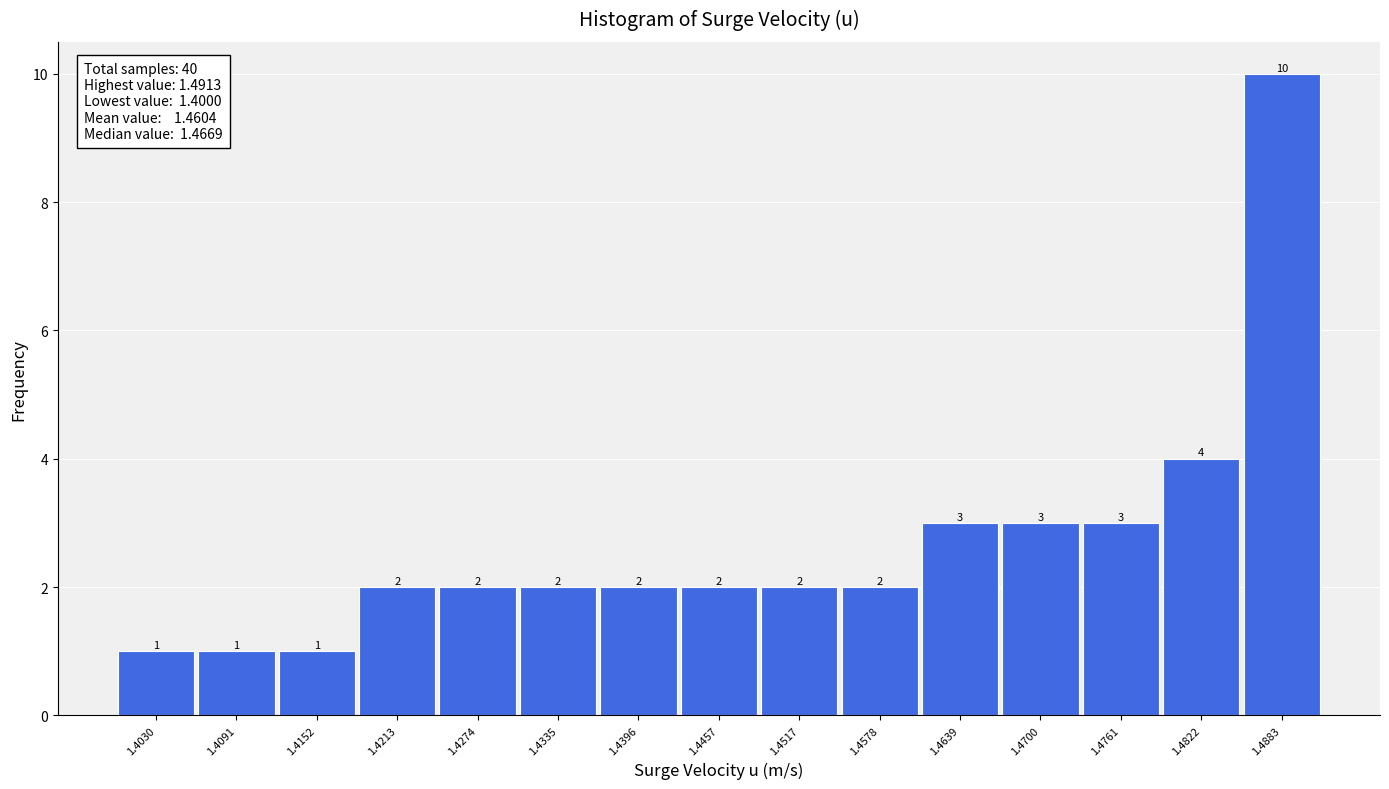

Reading left to right, list every bar in this chart as the range it spans on the x-axis followed by its height. The bar edges are not printed on the chart, so give them approximately, as read against the axis.

1.400 to 1.406: 1
1.406 to 1.412: 1
1.412 to 1.418: 1
1.418 to 1.424: 2
1.424 to 1.430: 2
1.430 to 1.437: 2
1.437 to 1.443: 2
1.443 to 1.449: 2
1.449 to 1.455: 2
1.455 to 1.461: 2
1.461 to 1.467: 3
1.467 to 1.473: 3
1.473 to 1.479: 3
1.479 to 1.485: 4
1.485 to 1.491: 10